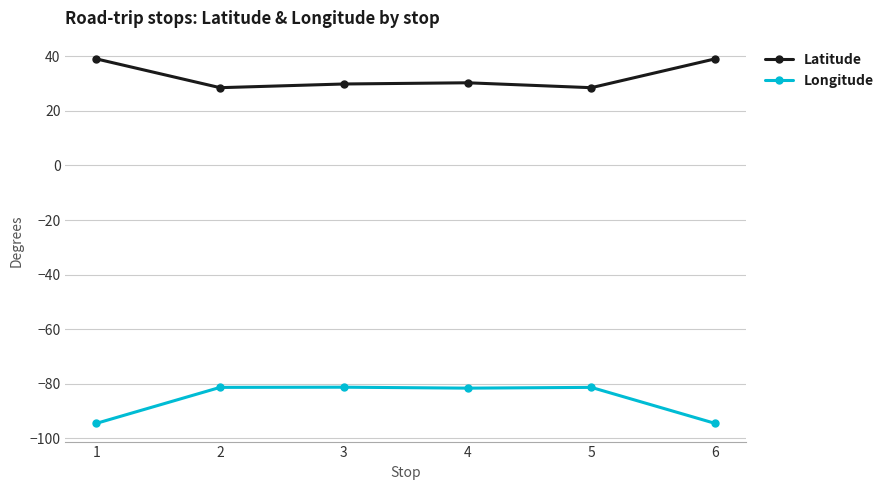

The value of Latitude at 2 is 13.5. True or false?

False